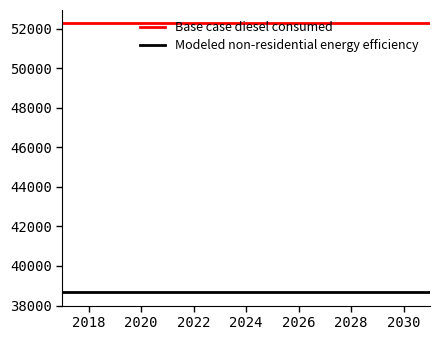

What is the average value of the Base case diesel consumed series?

52265.2